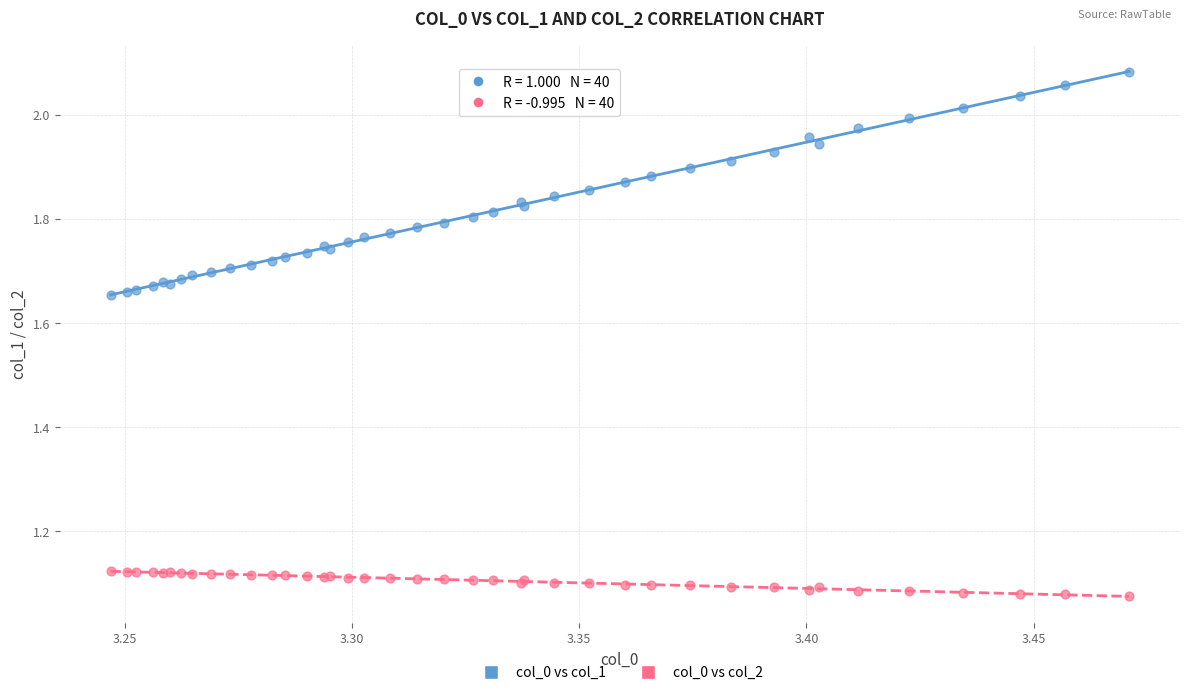

Which series has the widest spread of Y values?

col_0 vs col_1